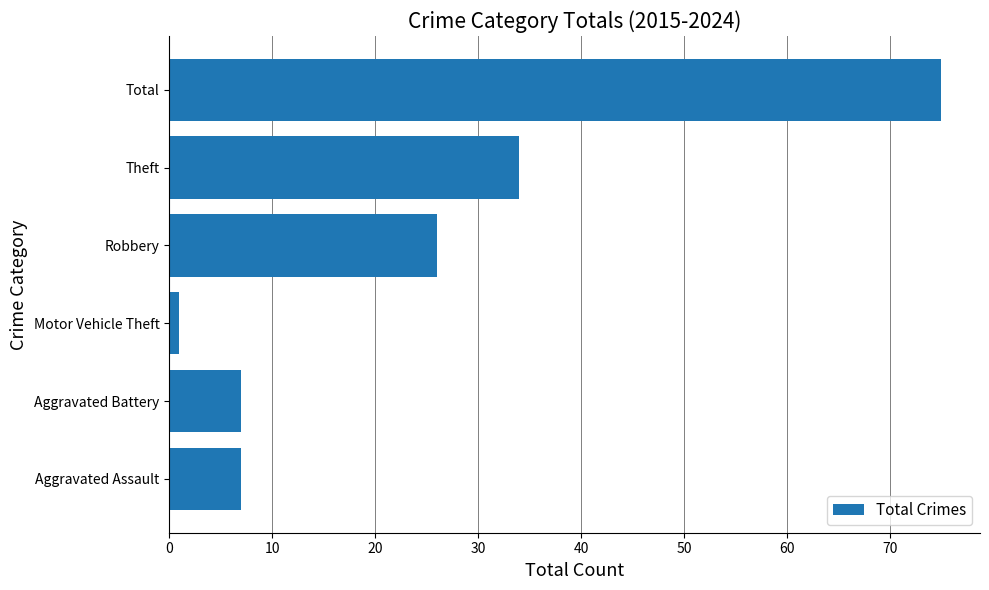

What is the minimum value shown in the chart?

1